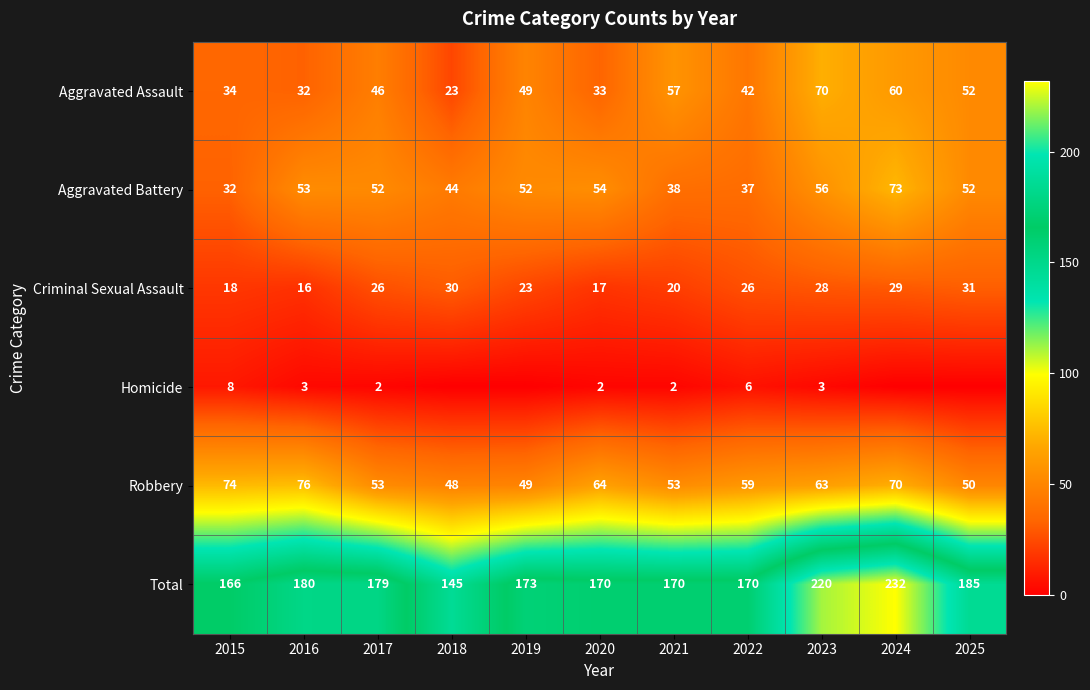

How many data points in Criminal Sexual Assault are less than 26?

5